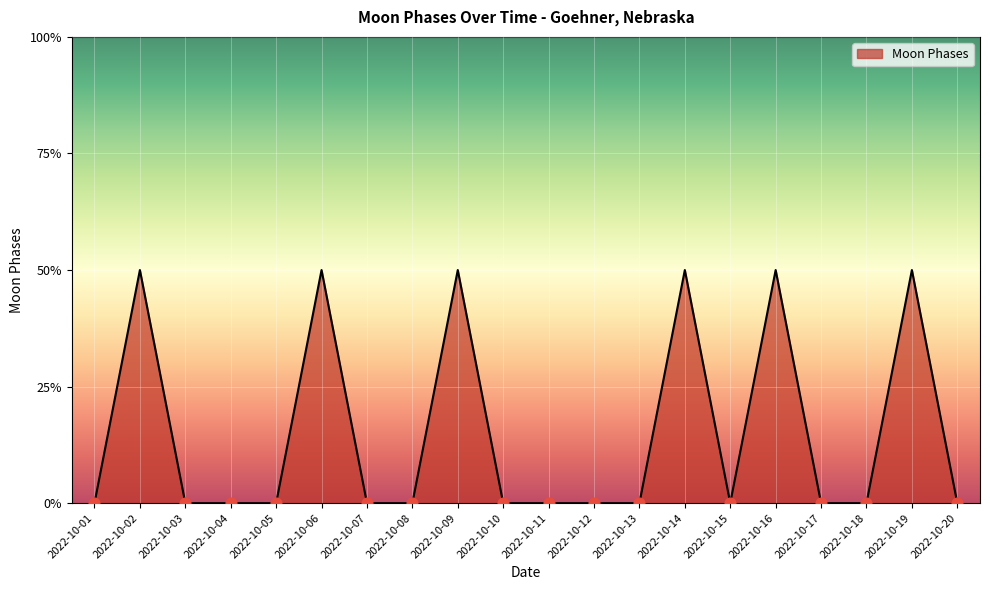

Which has a higher value, 2022-10-19 or 2022-10-03?

2022-10-19